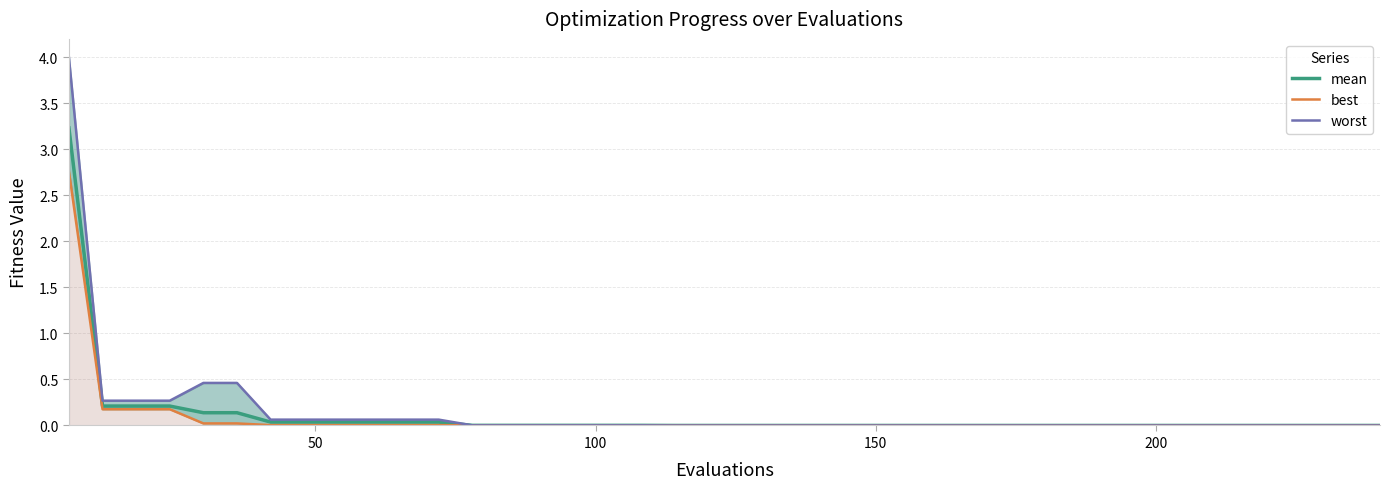

The value of mean at 6 is 0.1. True or false?

False